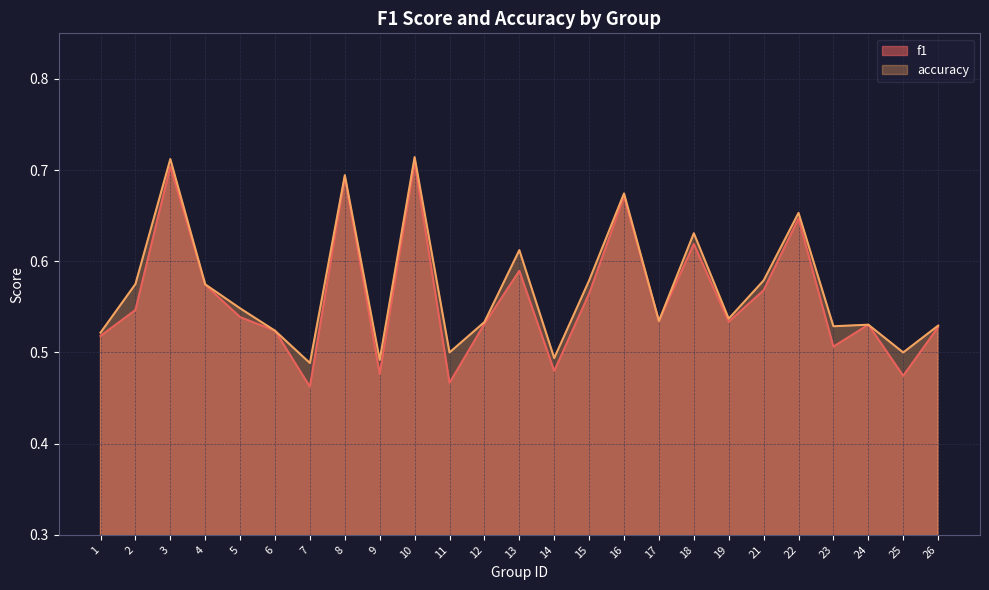

True or false: f1 and accuracy intersect in this chart.

False